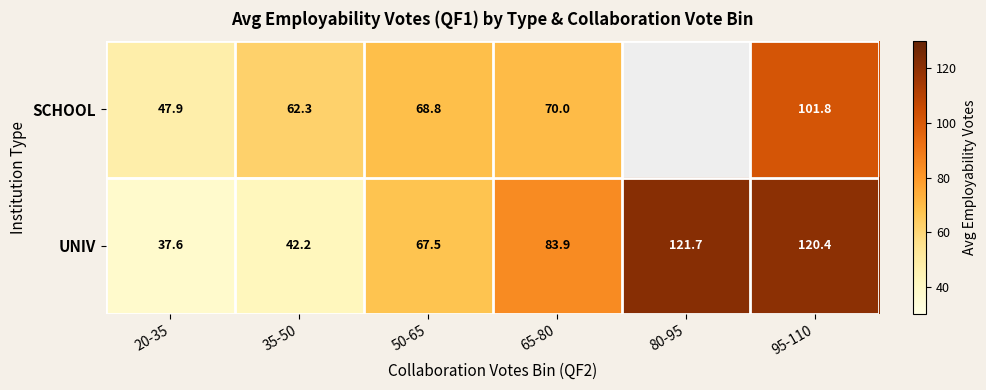

Is the value of SCHOOL at 20-35 greater than the value of UNIV at 65-80?

No